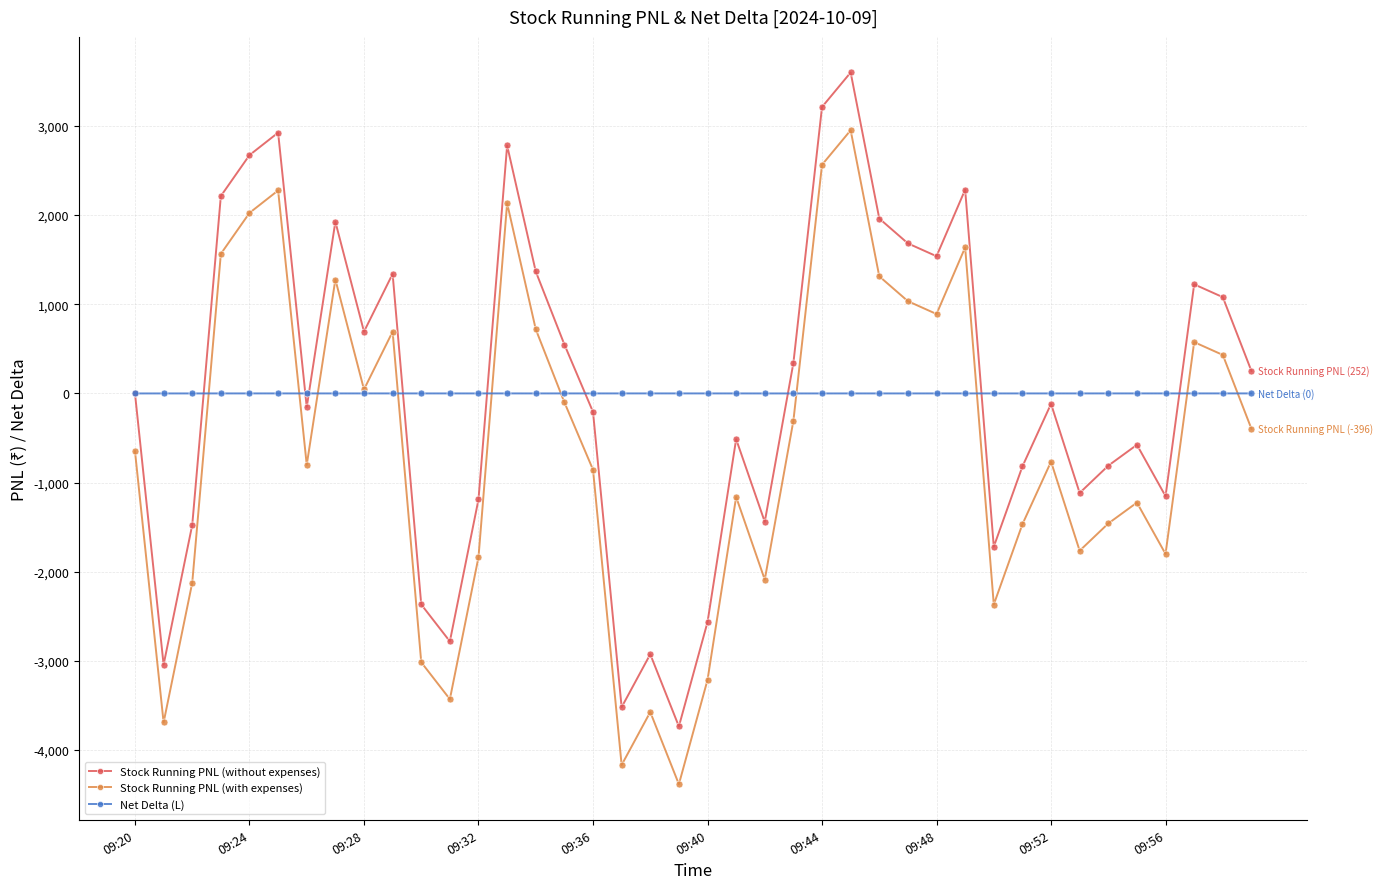

Rank the series by their maximum value, from highest to lowest.

Stock Running PNL (without expenses), Stock Running PNL (with expenses), Net Delta (L)